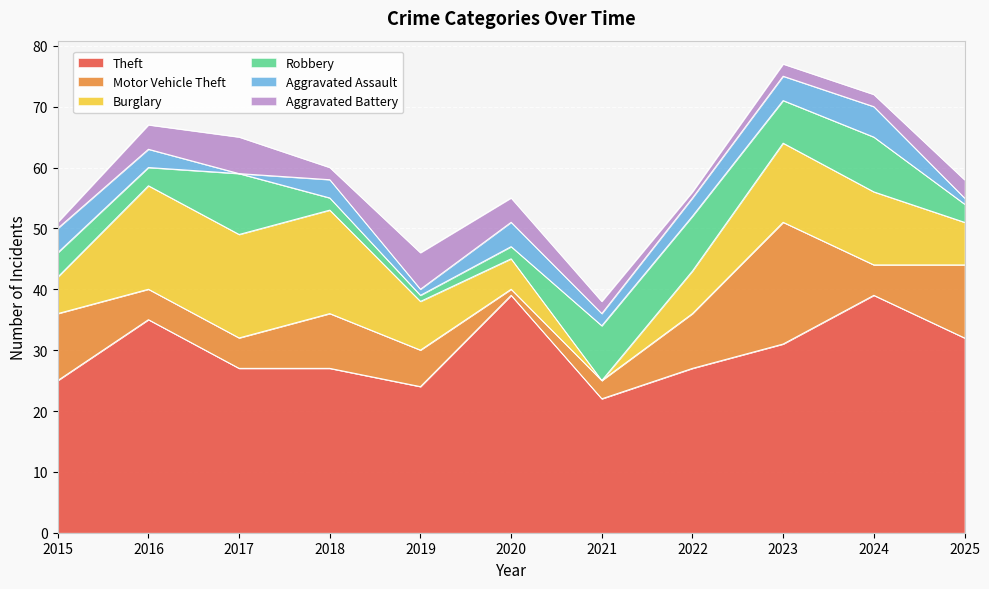

At which category is the sum across all series the highest?

2023